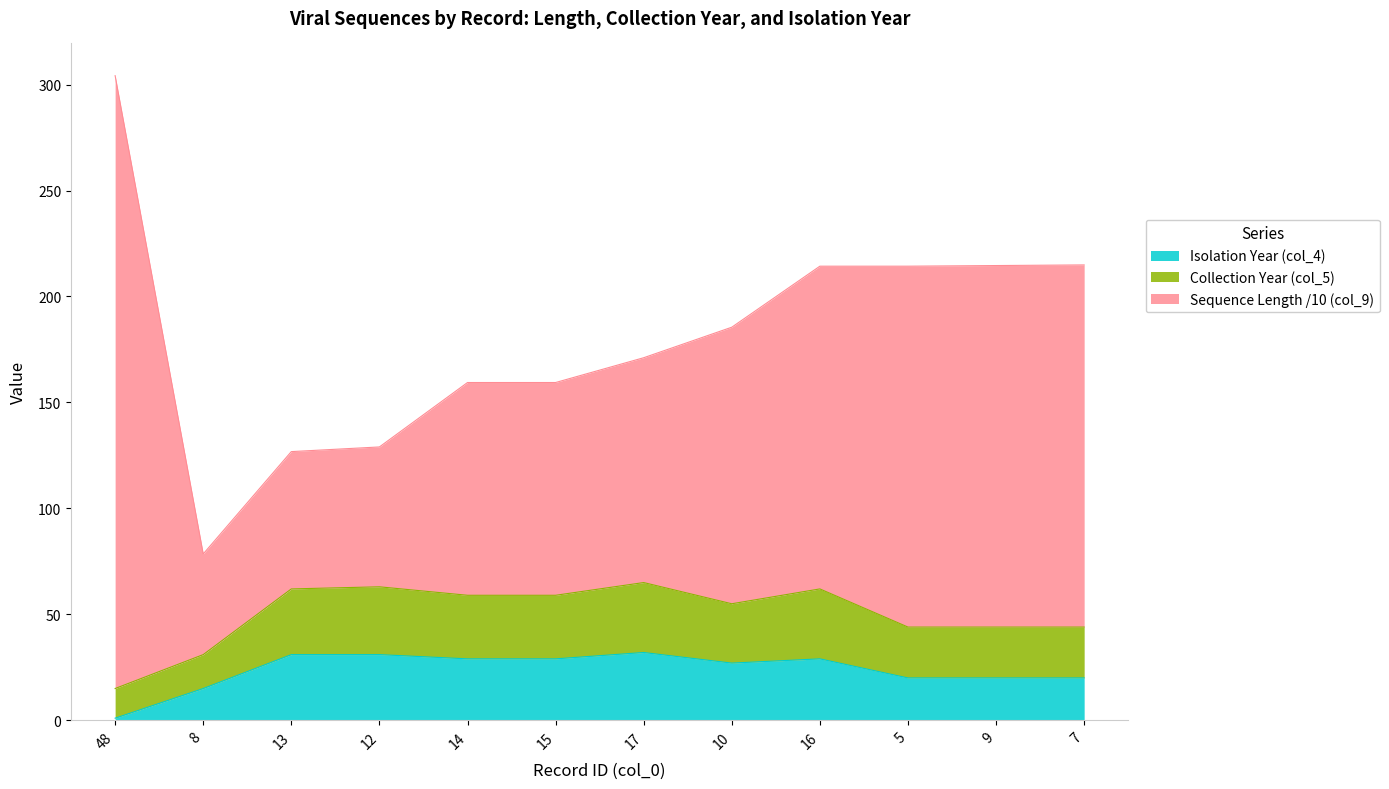

What is the value of the Collection Year (col_5) point at the 2nd from the left?

31